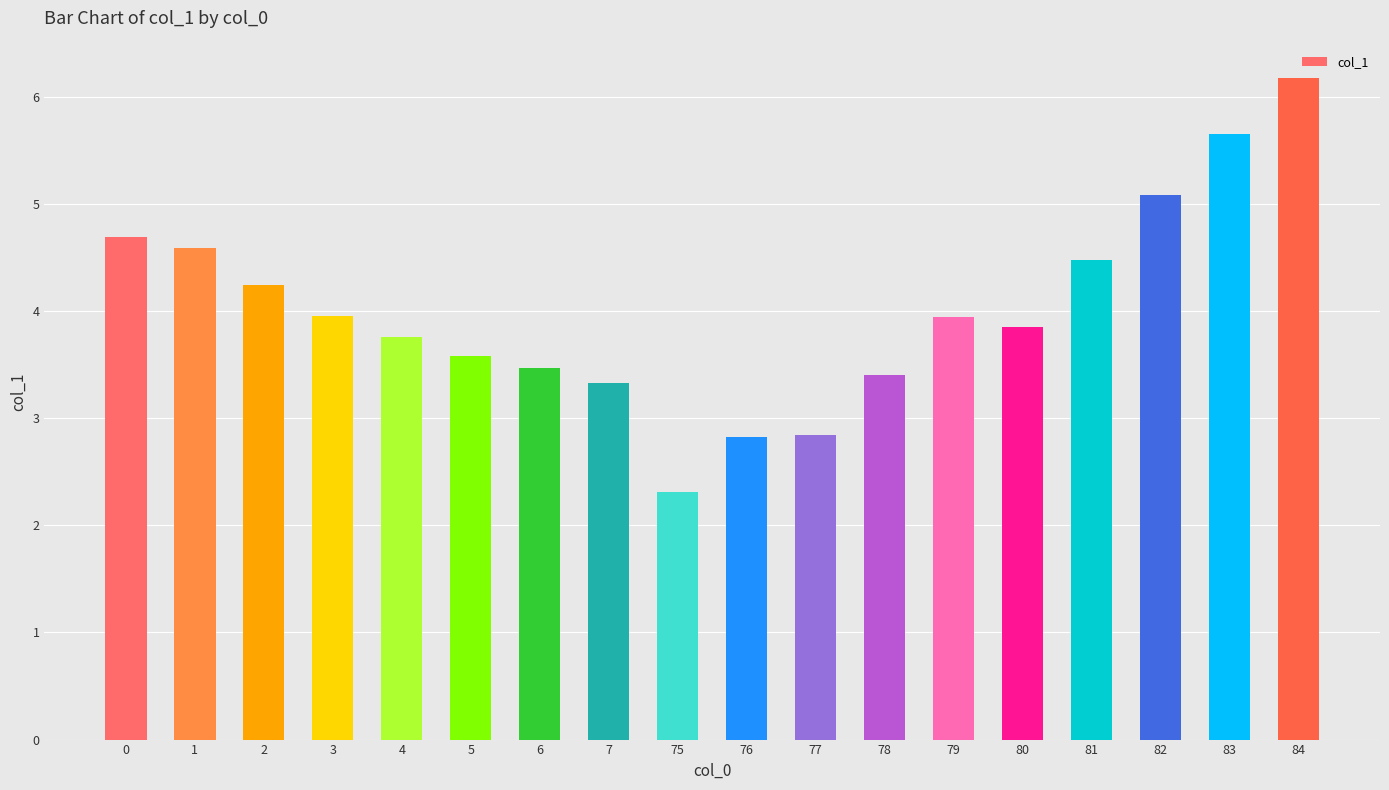

Approximately how many times larger is the value at 80 compared to 84?

0.6